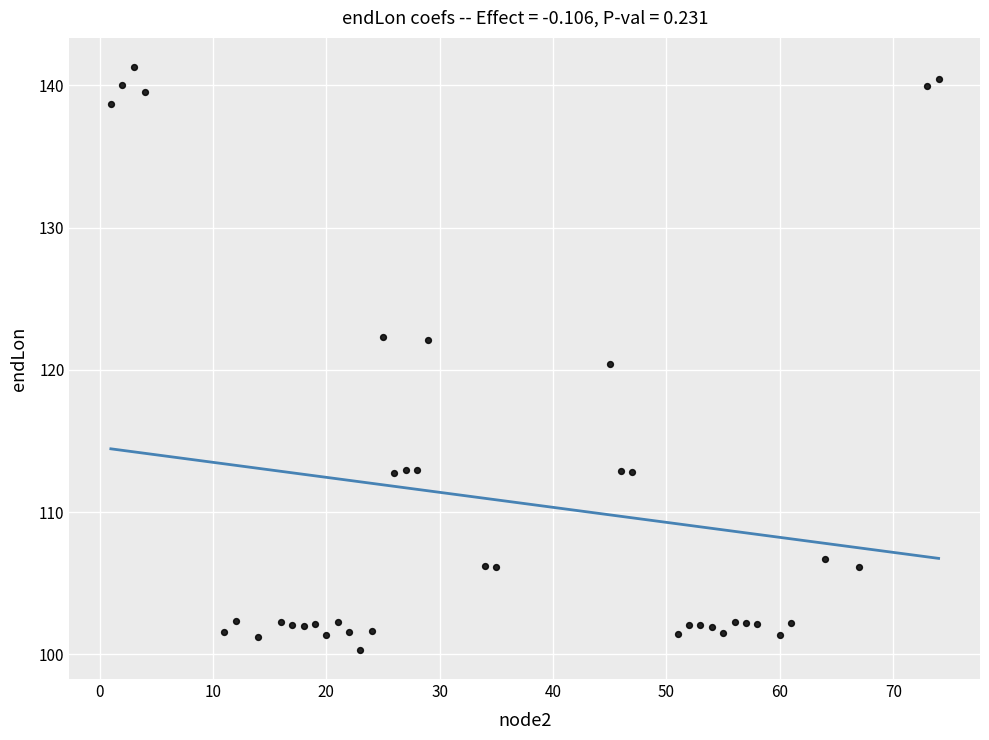

What is the range of Y values (max minus min)?

41.0